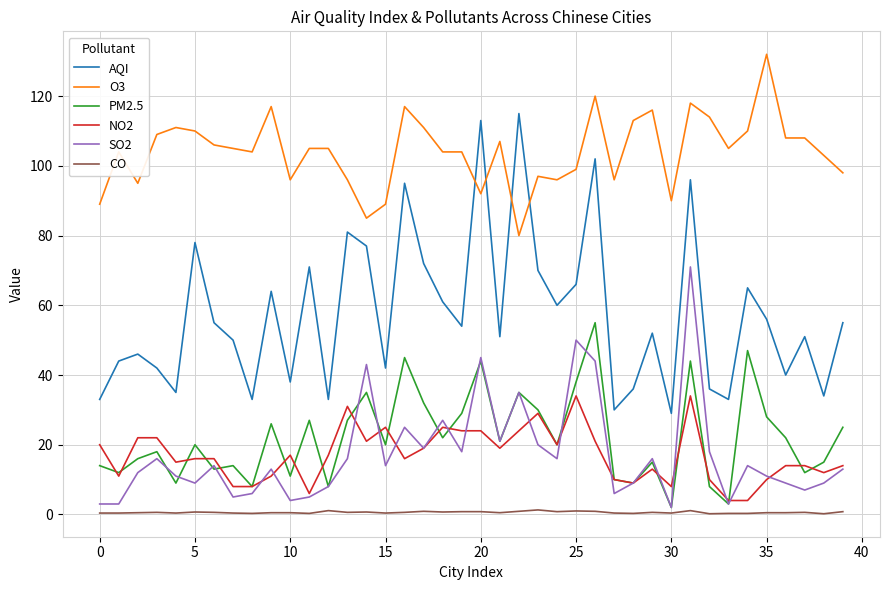

True or false: PM2.5 and CO intersect in this chart.

False